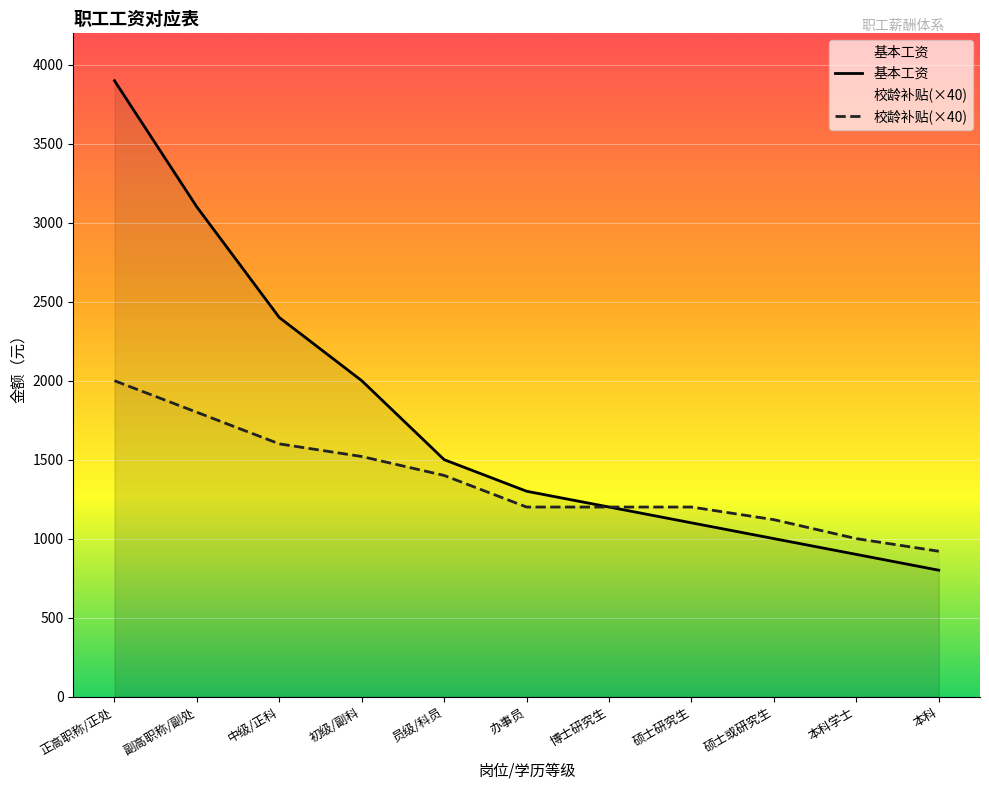

How many lines are shown in the chart?

2